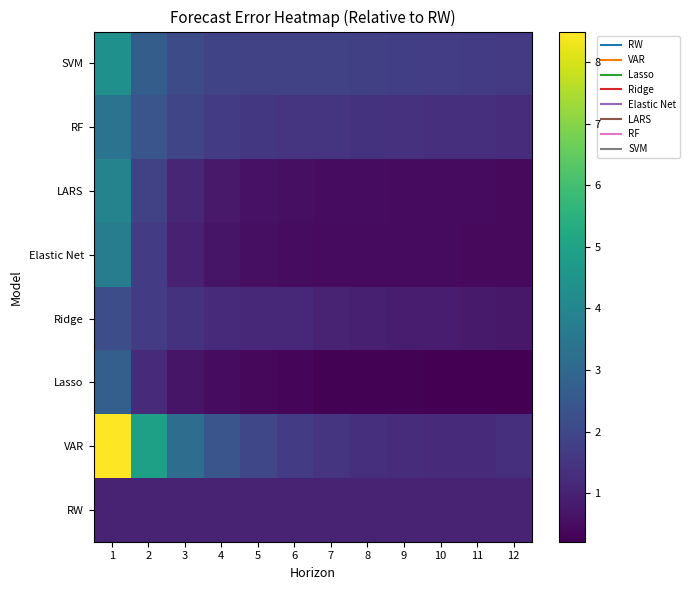

Rank the series at 3 from highest to lowest value.

VAR, SVM, RF, Ridge, LARS, RW, Elastic Net, Lasso